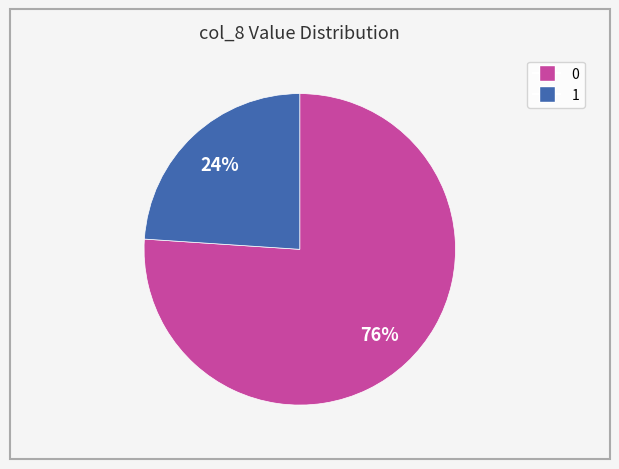

Which category accounts for the majority?

0